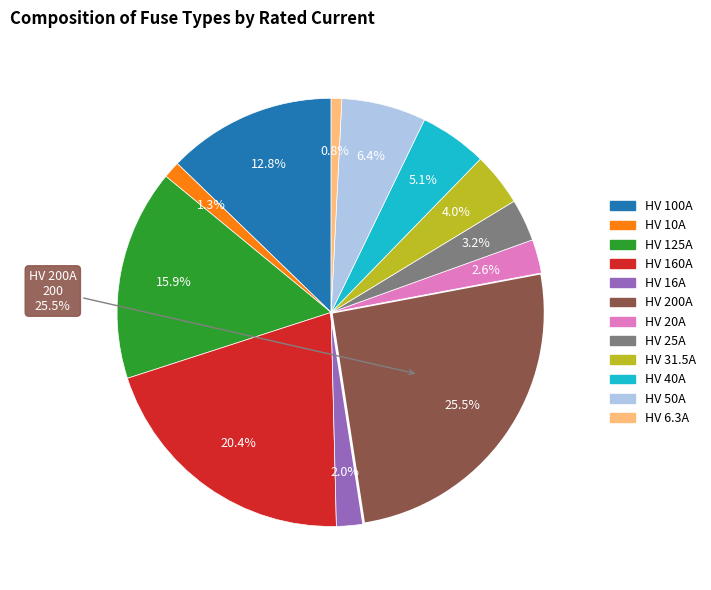

How much of the chart is everything except HV 125A?

84.1%